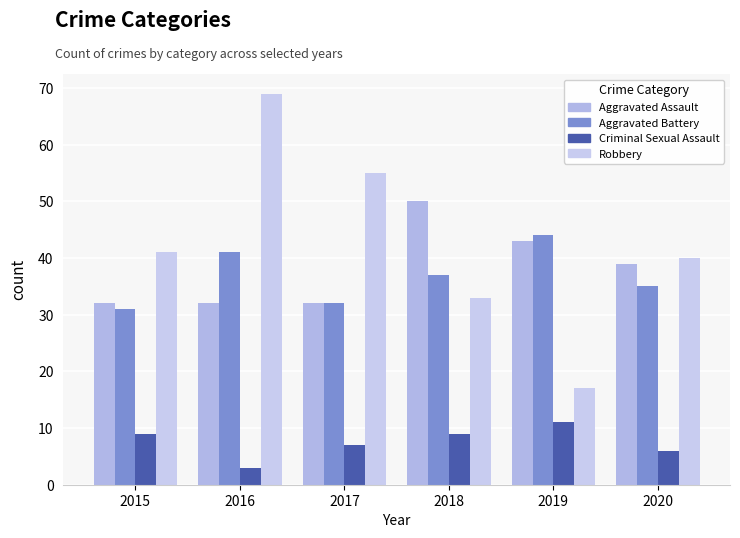

What is the approximate value of Aggravated Battery at 2016?

41